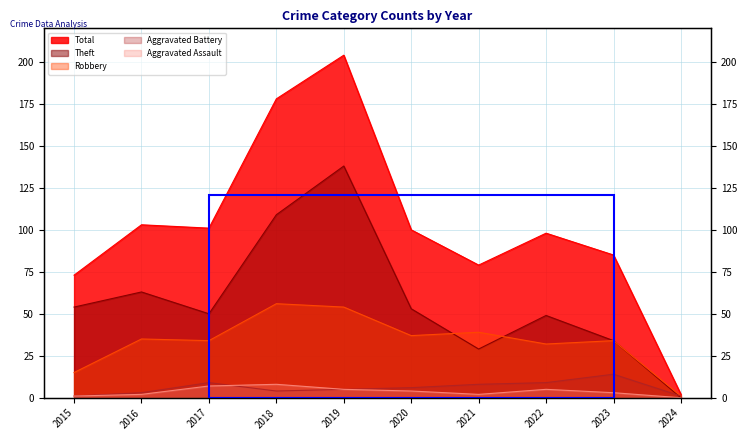

Which series has the largest total across all categories?

Total